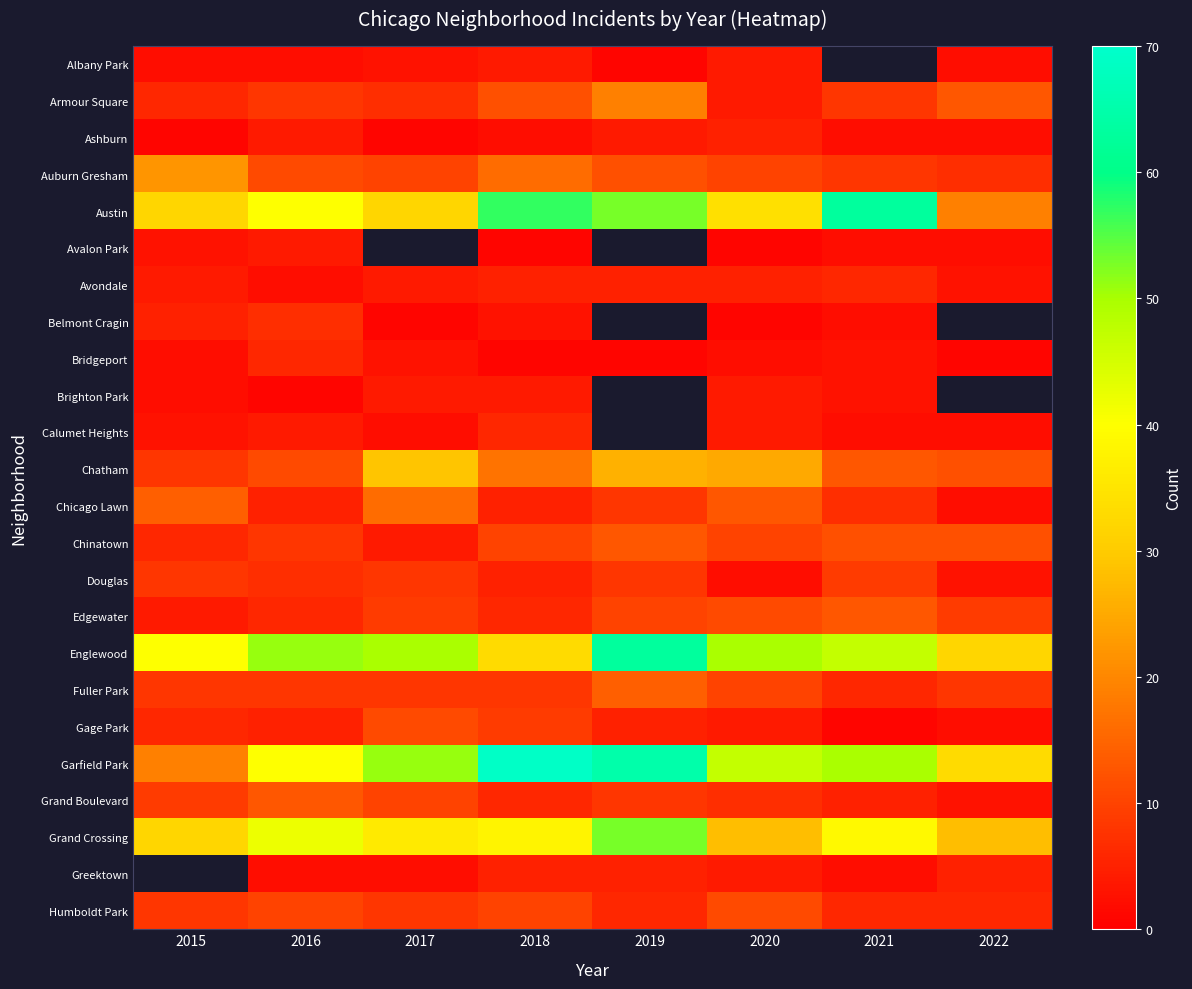

Is it true that Chicago Lawn equals 16.0 at 2017?

True